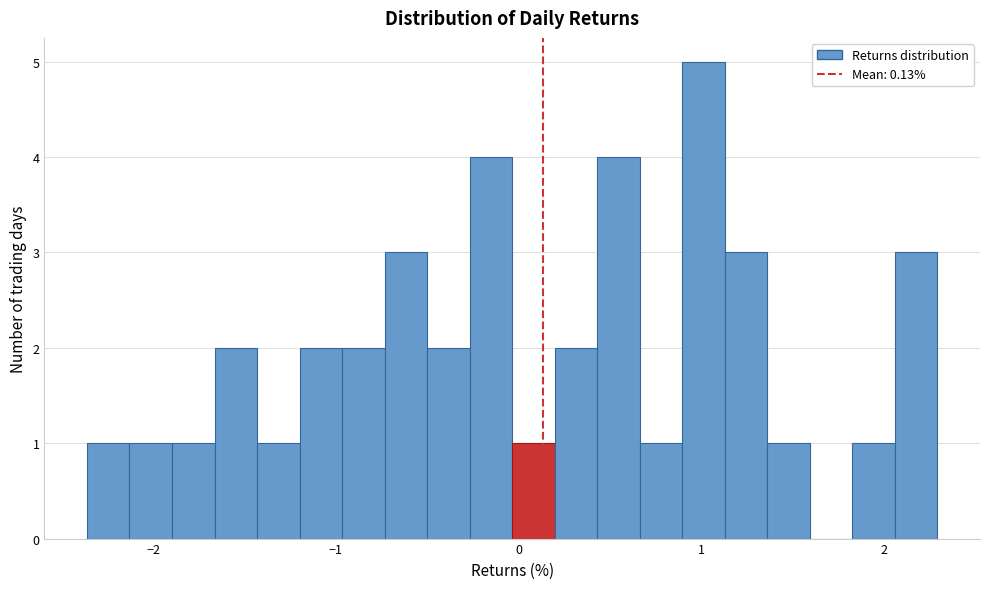

Read against the x-axis, roughly where is the centre of the tallest bar?

1.0